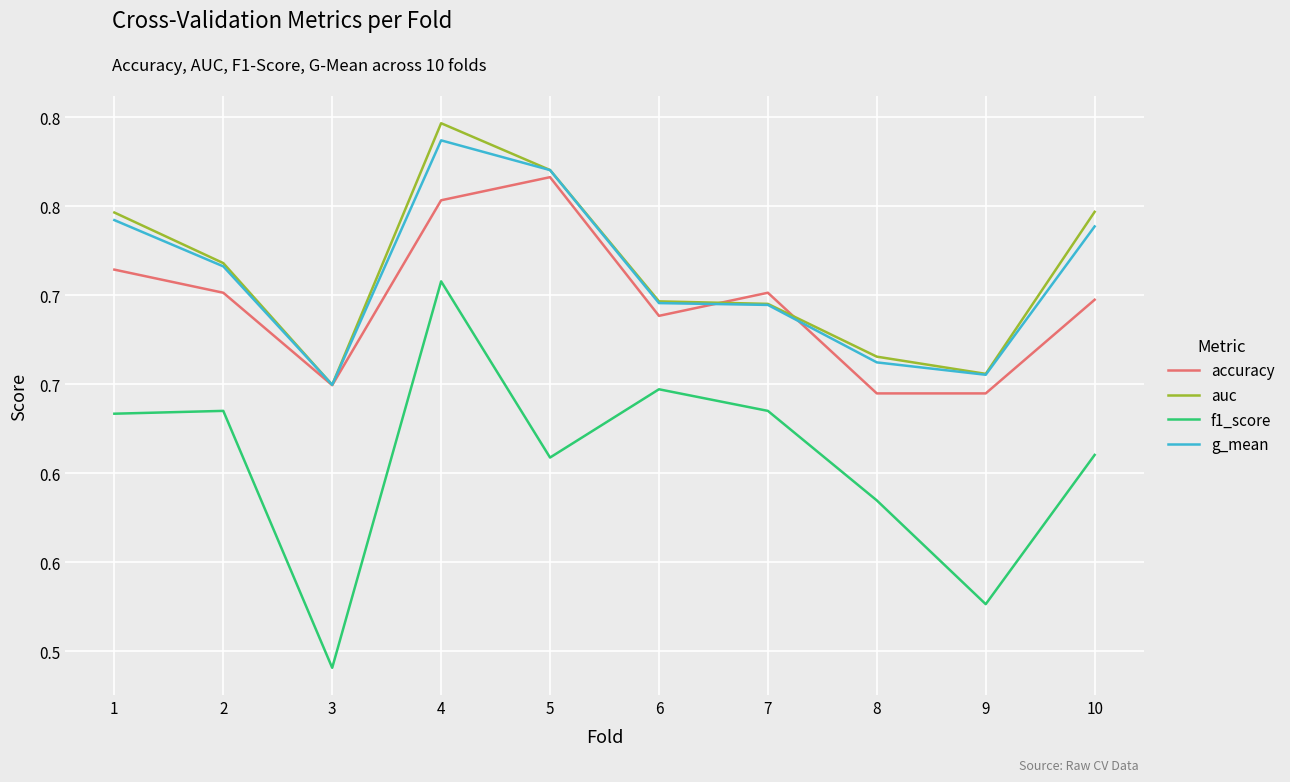

Which series has the widest spread of values?

f1_score